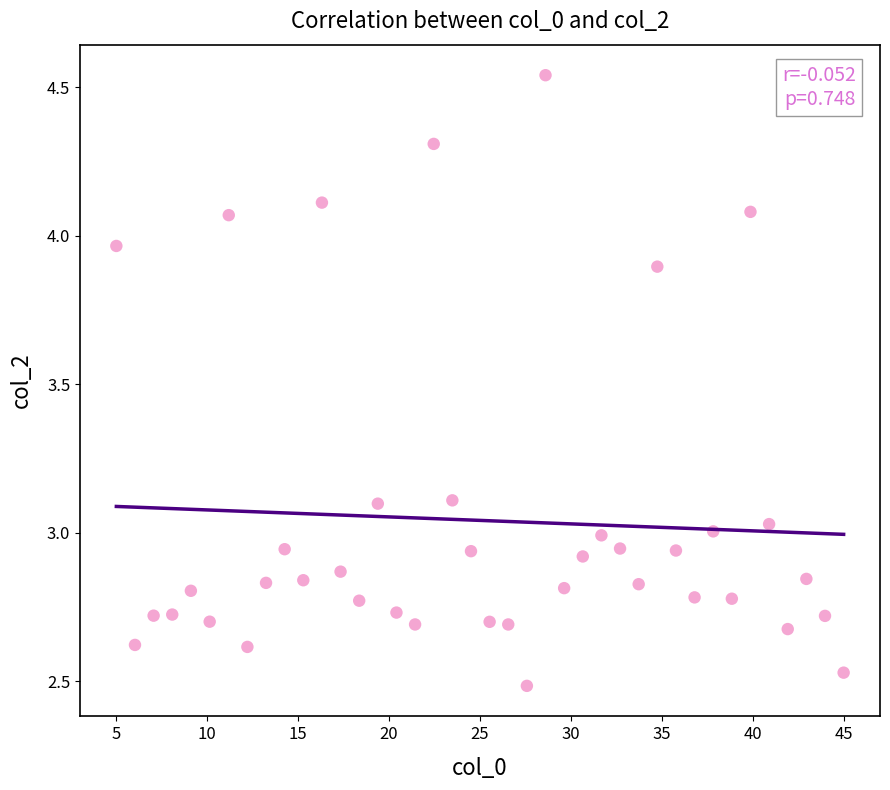

What is the range of Y values (max minus min)?

2.1